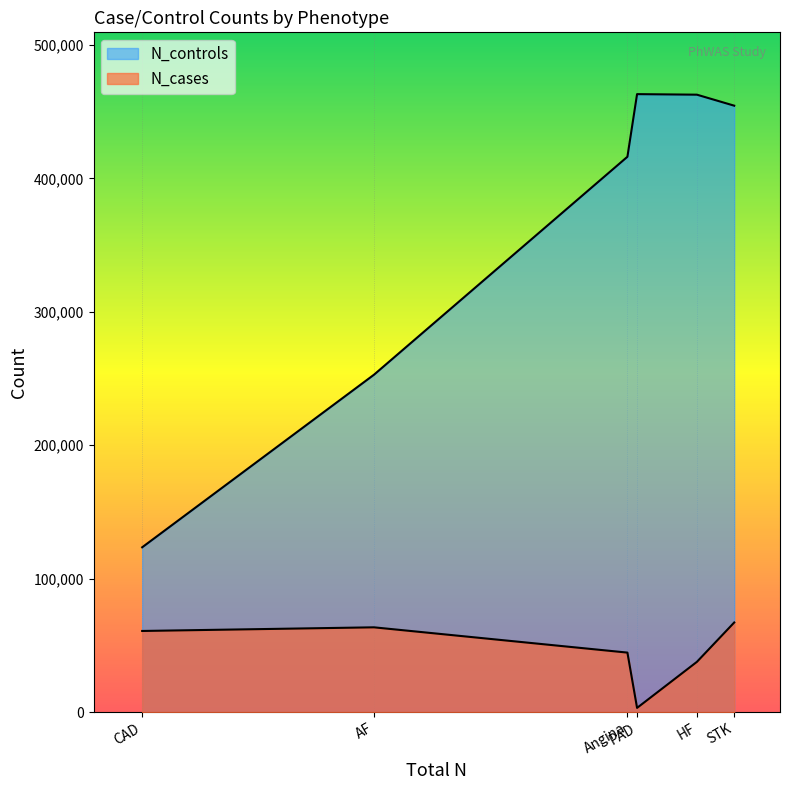

True or false: N_cases and N_controls cross at least once.

False